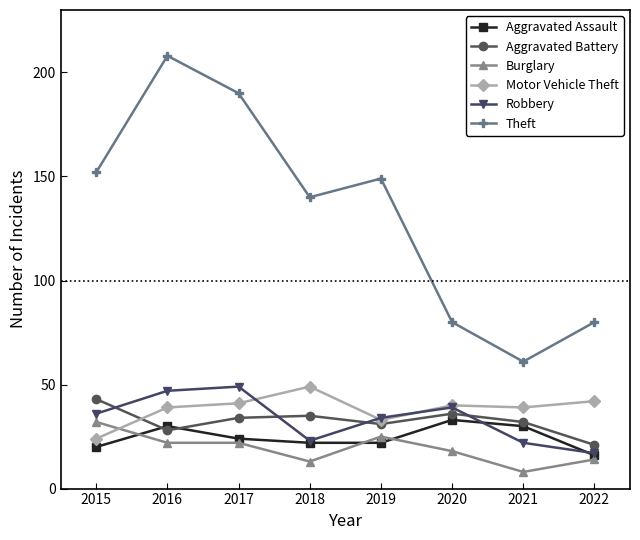

What is the spread (max minus min) of values at 2019?

127